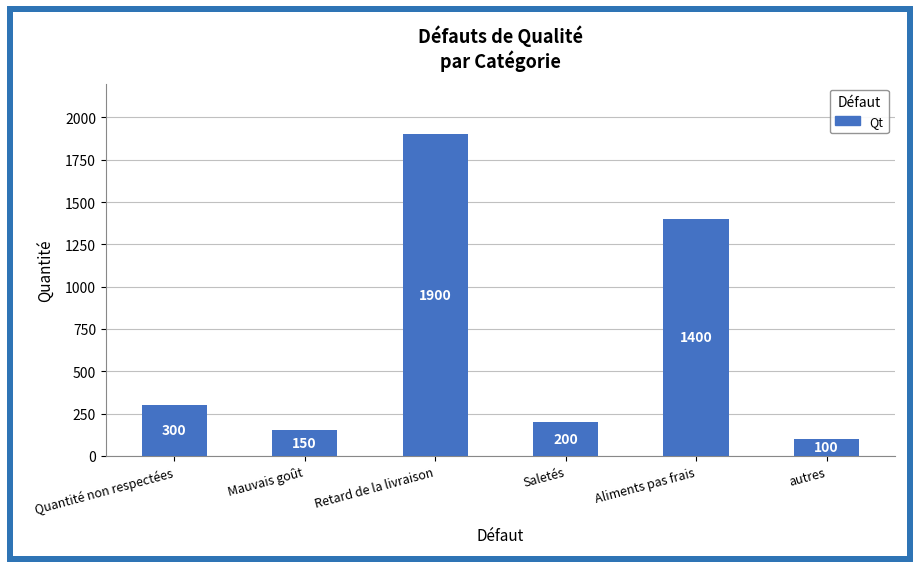

What is the change in value from Quantité non respectées to Mauvais goût?

-150